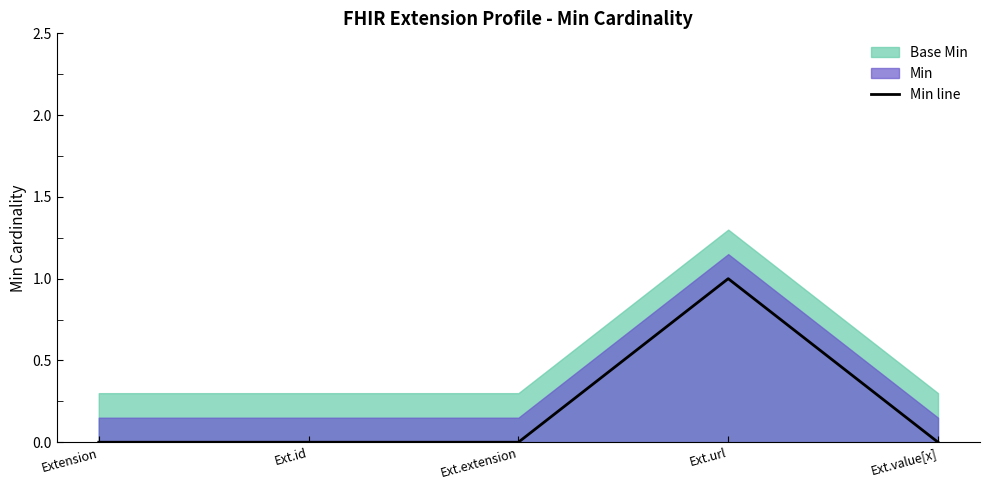

Which has a higher value, Ext.url or Extension?

Ext.url